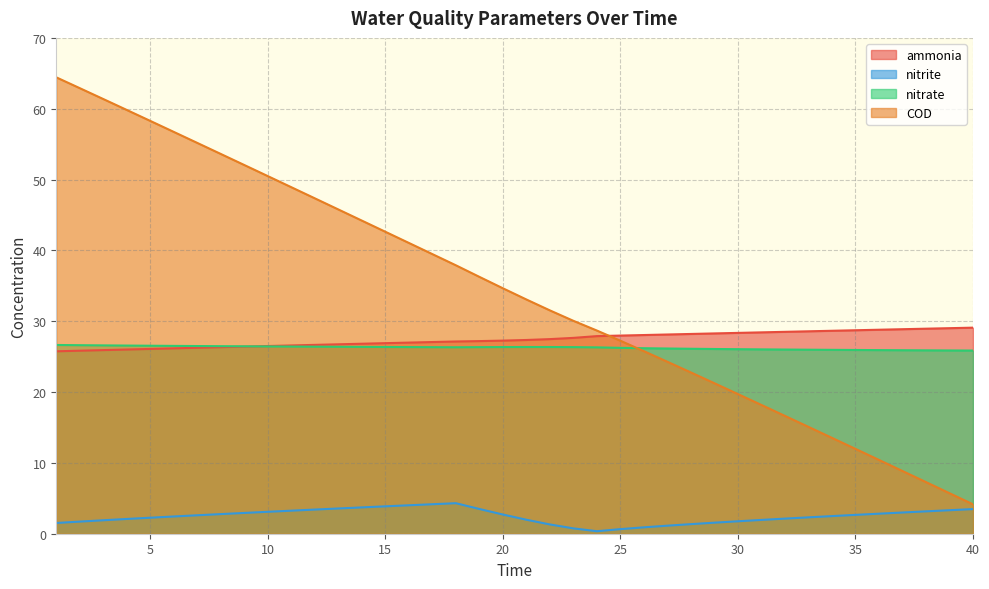

At which label does ammonia reach its minimum?

1